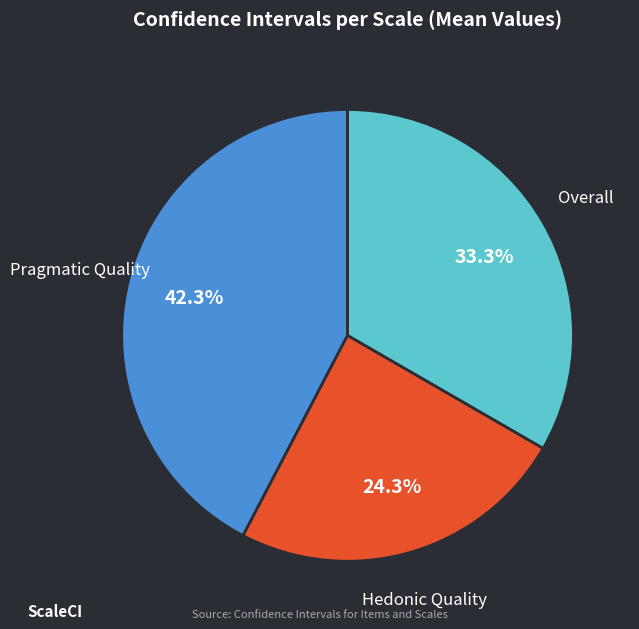

How many slices are in this pie chart?

3